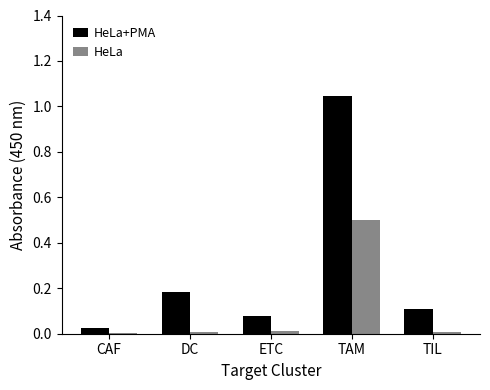

True or false: HeLa has a value of 0.0 at ETC.

True